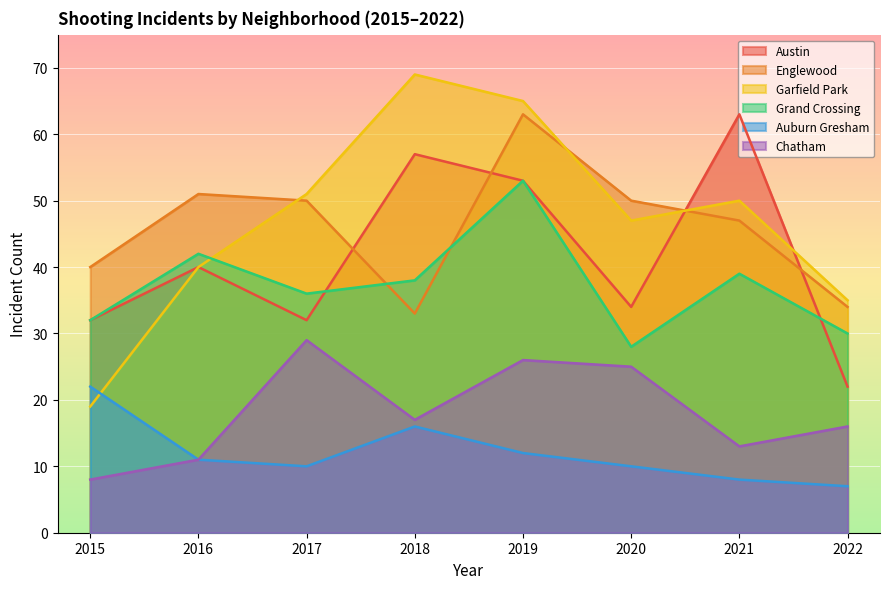

The value of Austin at 2020 is 50. True or false?

False